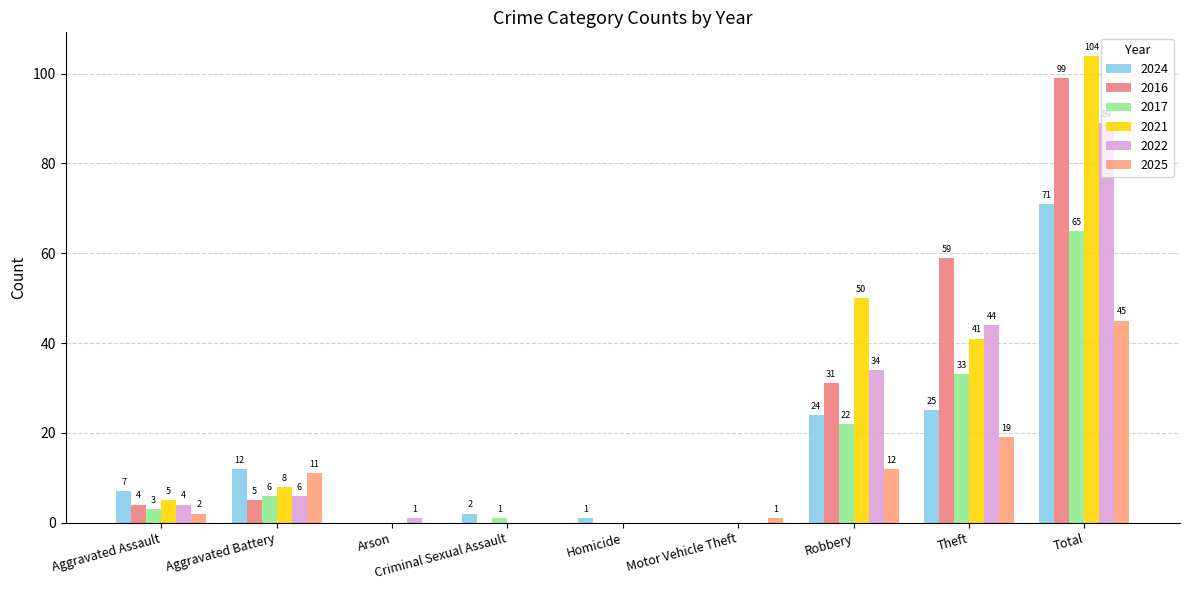

What is the value of the 2021 bar at the 9th from the left?

104